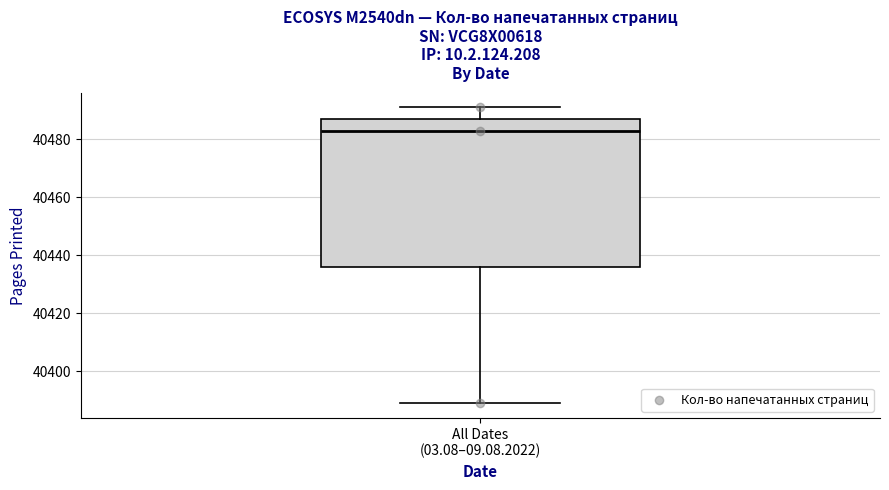

Read this box plot against the y-axis: the position of the median line, the range covered by the box, and the ends of both whiskers. The values are not printed on the chart, so give them approximately, as read against the axis.

median 40484, box 40436 to 40488, whiskers 40390 to 40492